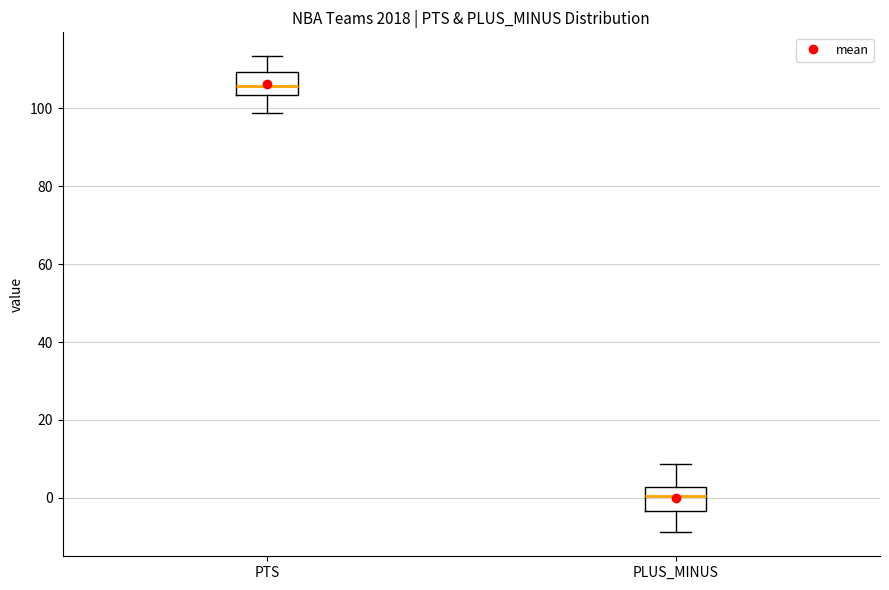

Reading left to right, read every box against the y-axis: the position of its median line, the range the box covers, and the ends of its whiskers. The values are not printed on the chart, so give them approximately, as read against the axis.

PTS: median 106, box 104 to 110, whiskers 98 to 114
PLUS_MINUS: median 0, box -4 to 2, whiskers -8 to 8